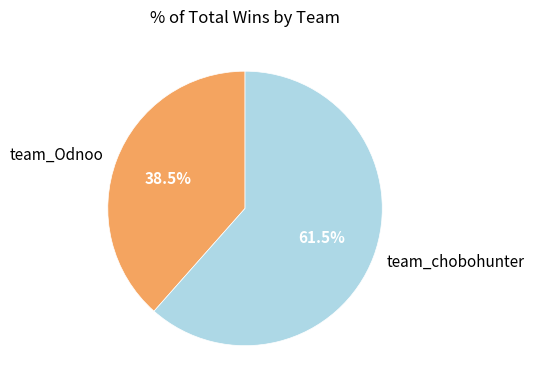

To the nearest percent, what is the difference between the team_chobohunter and team_Odnoo slice percentages?

23%